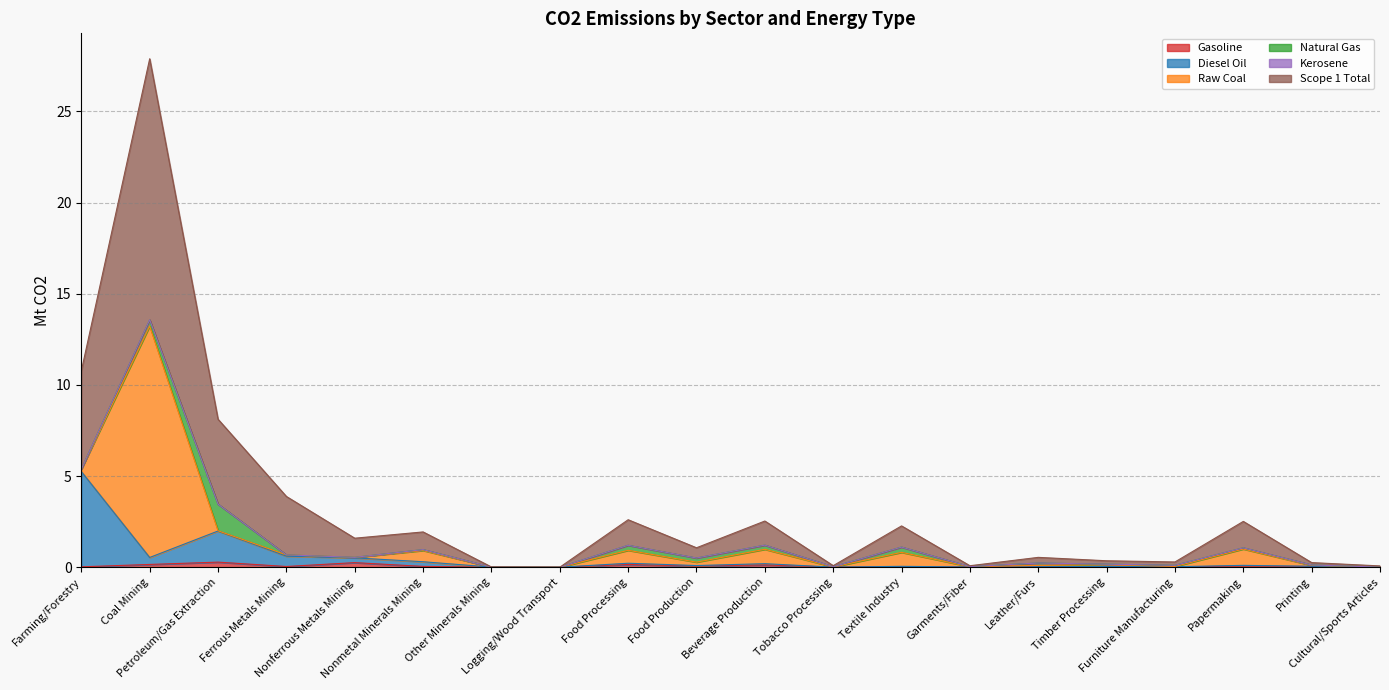

How many data points in Scope 1 Total are less than 1?

9